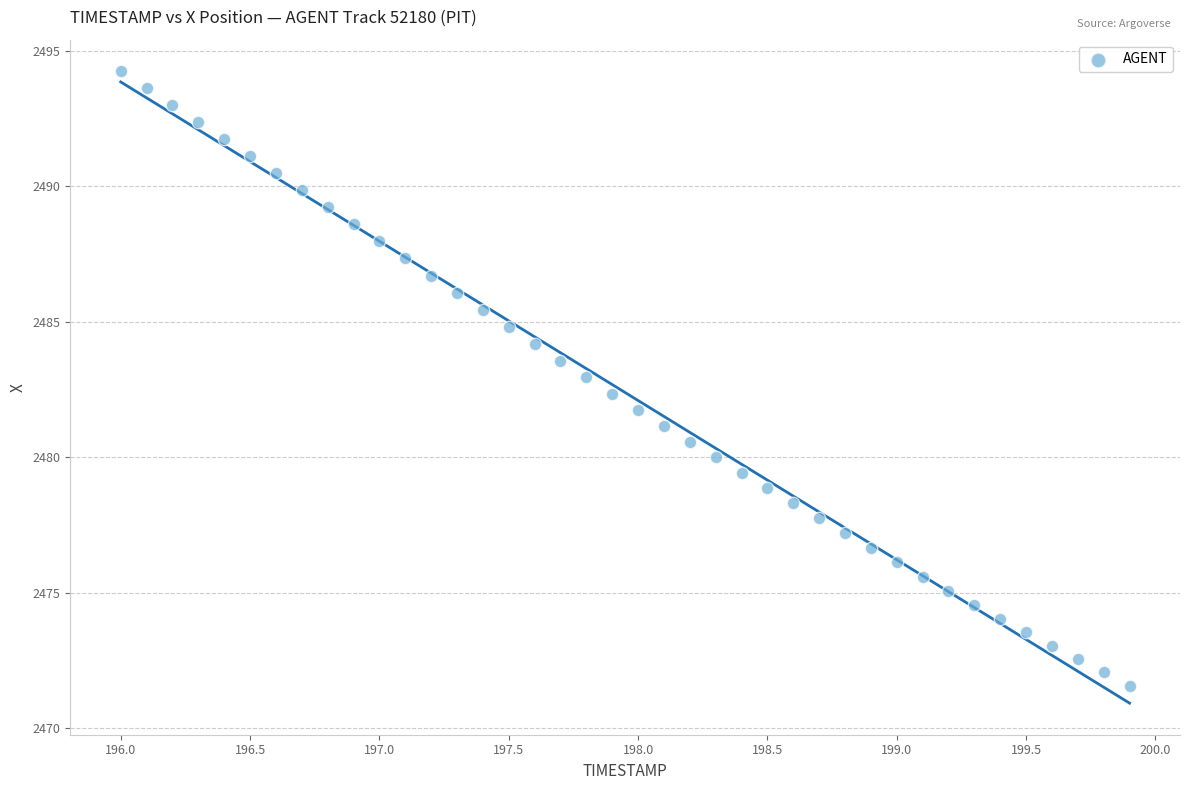

What is the range of Y values (max minus min)?

22.7